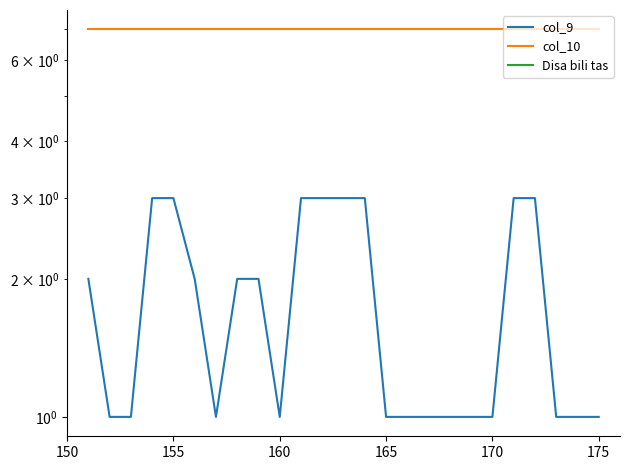

How many data points does each series have?

25